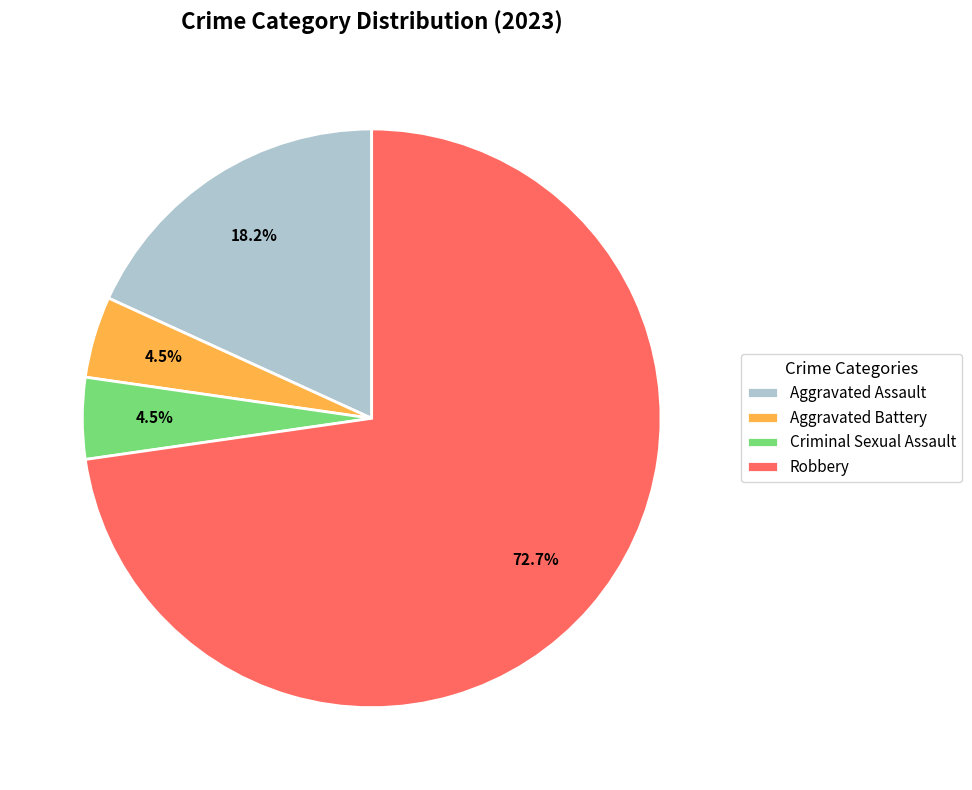

Which has a higher value, Criminal Sexual Assault or Robbery?

Robbery